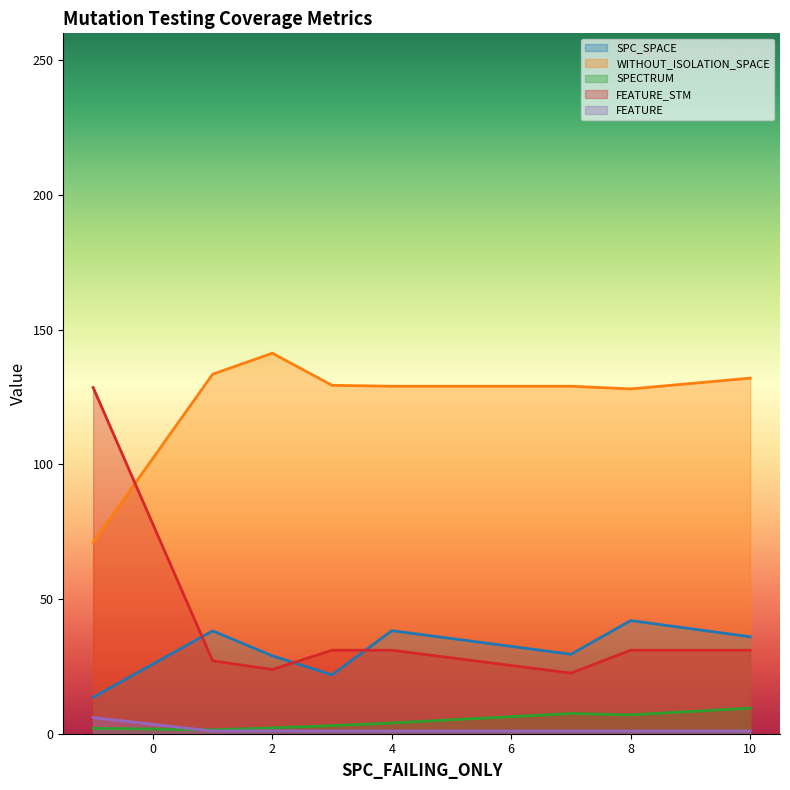

Is the value of SPC_SPACE at 3 greater than the value of WITHOUT_ISOLATION_SPACE at 8?

No